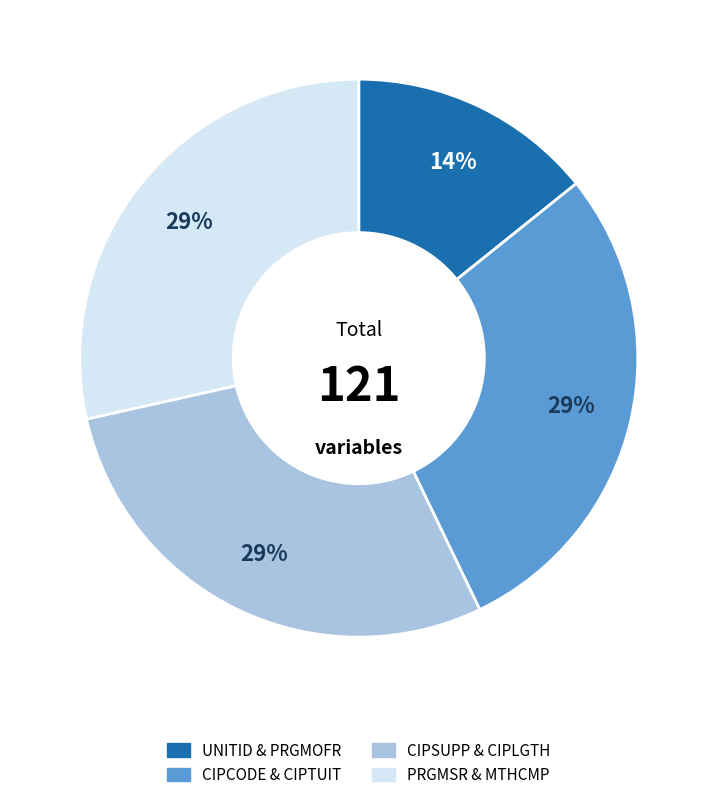

What is the smallest slice in the pie chart?

UNITID & PRGMOFR